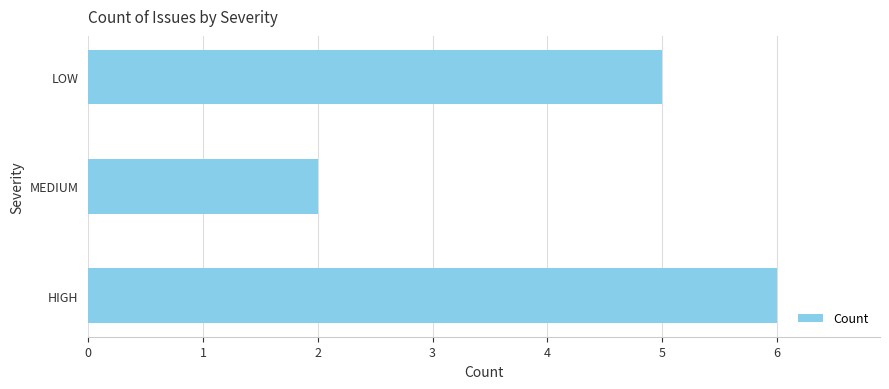

How many data points are less than 5?

1